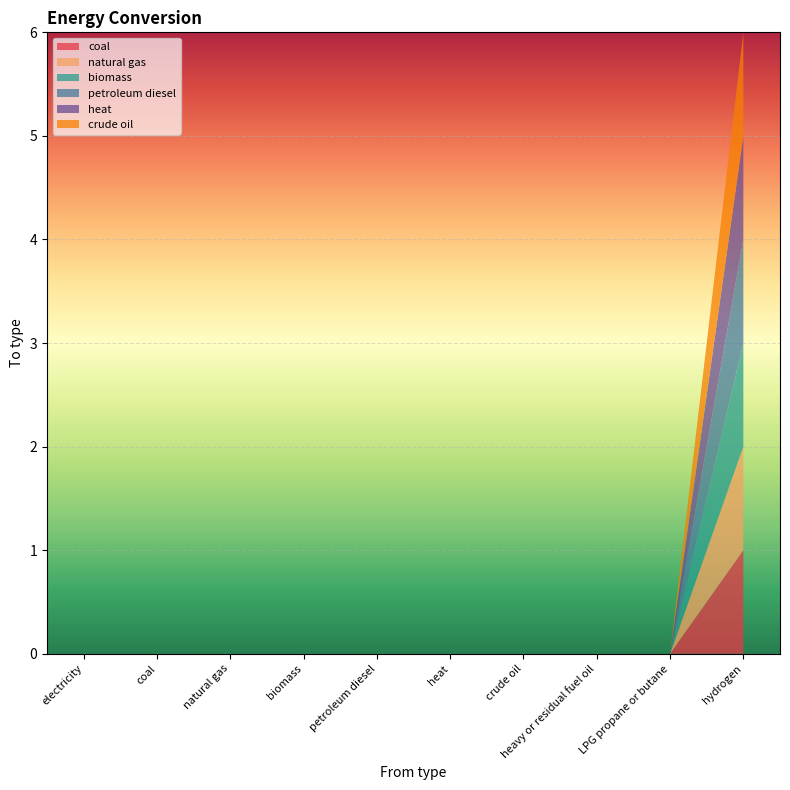

Reading left to right, what are all the values shown in this chart?

coal: electricity=0	coal=0	natural gas=0	biomass=0	petroleum diesel=0	heat=0	crude oil=0	heavy or residual fuel oil=0	LPG propane or butane=0	hydrogen=1
natural gas: electricity=0	coal=0	natural gas=0	biomass=0	petroleum diesel=0	heat=0	crude oil=0	heavy or residual fuel oil=0	LPG propane or butane=0	hydrogen=1
biomass: electricity=0	coal=0	natural gas=0	biomass=0	petroleum diesel=0	heat=0	crude oil=0	heavy or residual fuel oil=0	LPG propane or butane=0	hydrogen=1
petroleum diesel: electricity=0	coal=0	natural gas=0	biomass=0	petroleum diesel=0	heat=0	crude oil=0	heavy or residual fuel oil=0	LPG propane or butane=0	hydrogen=1
heat: electricity=0	coal=0	natural gas=0	biomass=0	petroleum diesel=0	heat=0	crude oil=0	heavy or residual fuel oil=0	LPG propane or butane=0	hydrogen=1
crude oil: electricity=0	coal=0	natural gas=0	biomass=0	petroleum diesel=0	heat=0	crude oil=0	heavy or residual fuel oil=0	LPG propane or butane=0	hydrogen=1